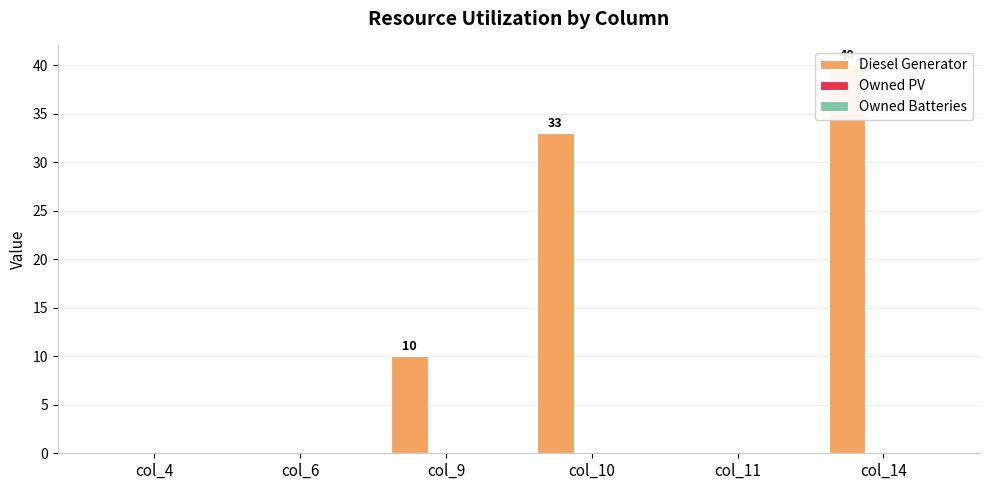

How many categories are shown in the chart?

6